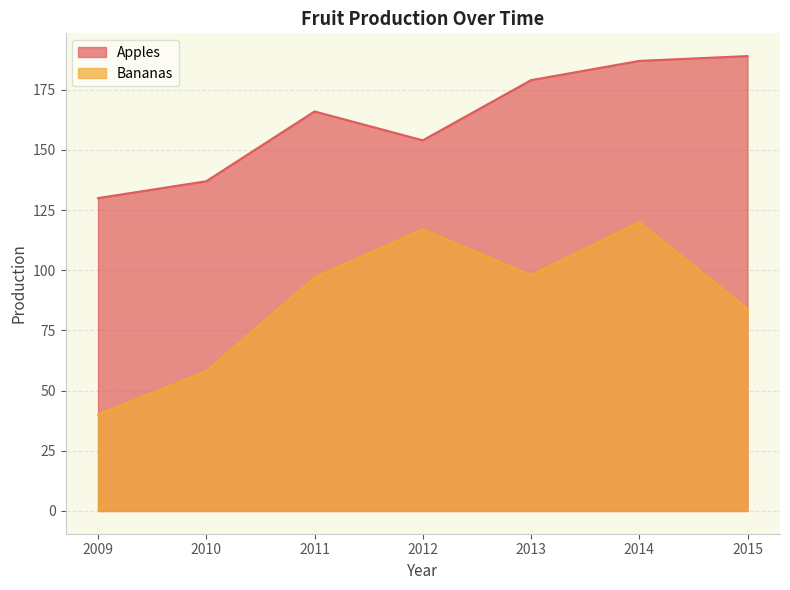

How many interior local valleys does the Bananas series have?

1